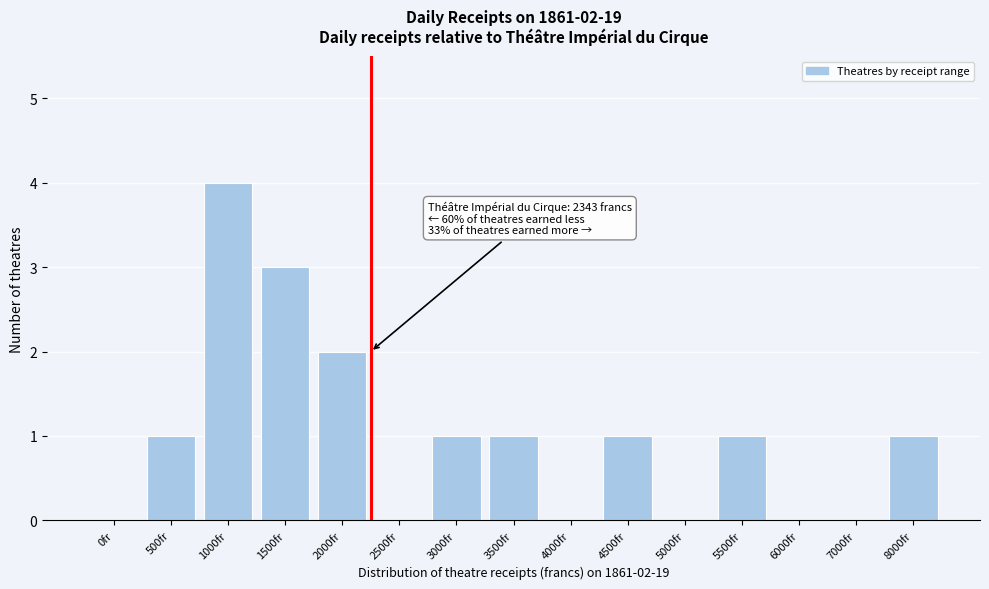

Reading left to right, what are all the values shown in this chart?

0fr=0	500fr=1	1000fr=4	1500fr=3	2000fr=2	2500fr=0	3000fr=1	3500fr=1	4000fr=0	4500fr=1	5000fr=0	5500fr=1	6000fr=0	7000fr=0	8000fr=1